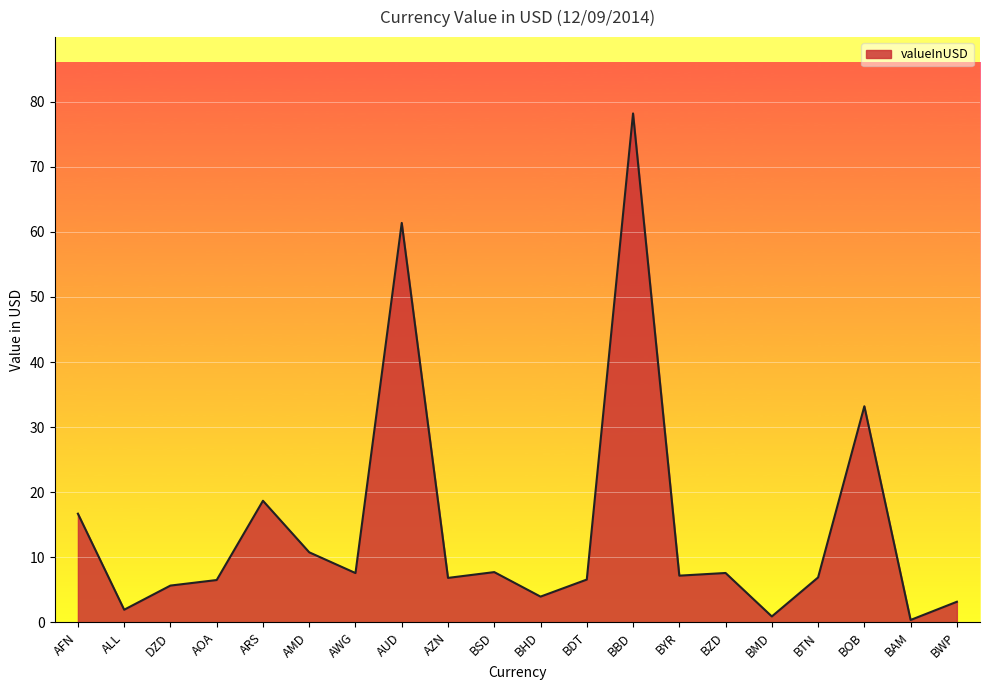

What is the average value?

14.6